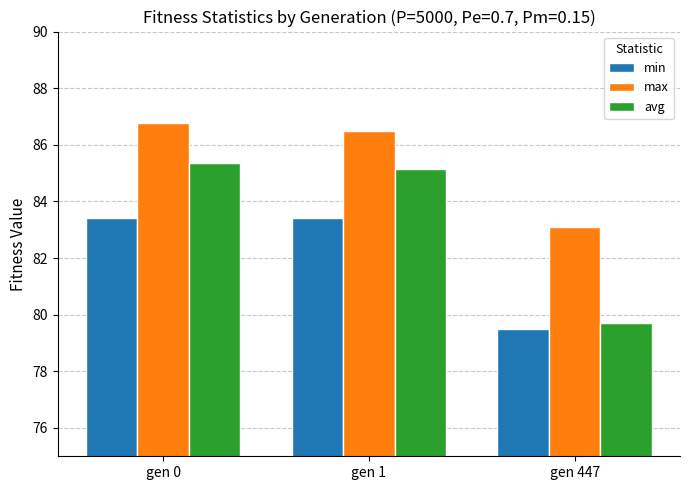

List the series in order of their peak value, highest first.

max, avg, min